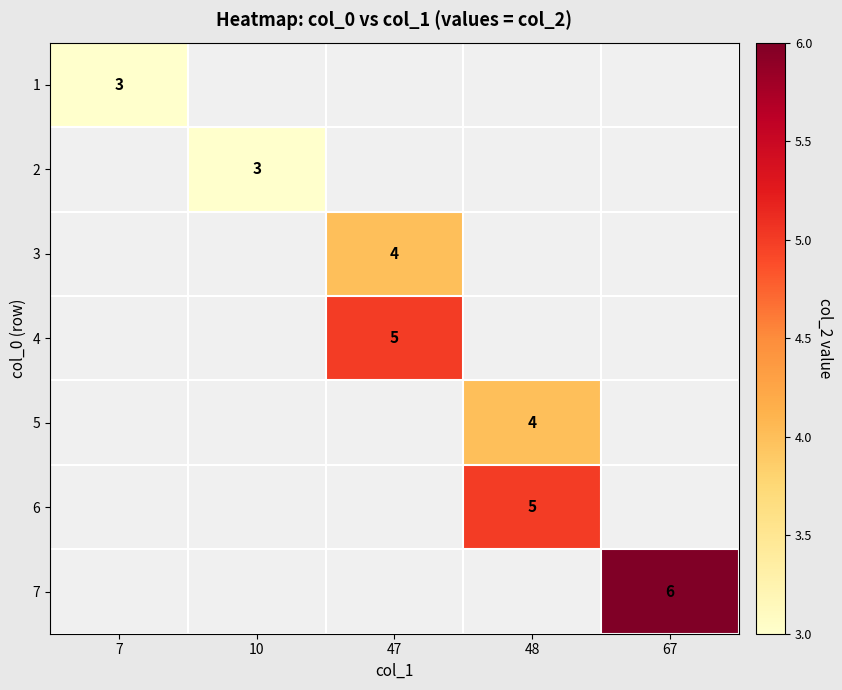

True or false: 2 has a value of 3 at 10.

True